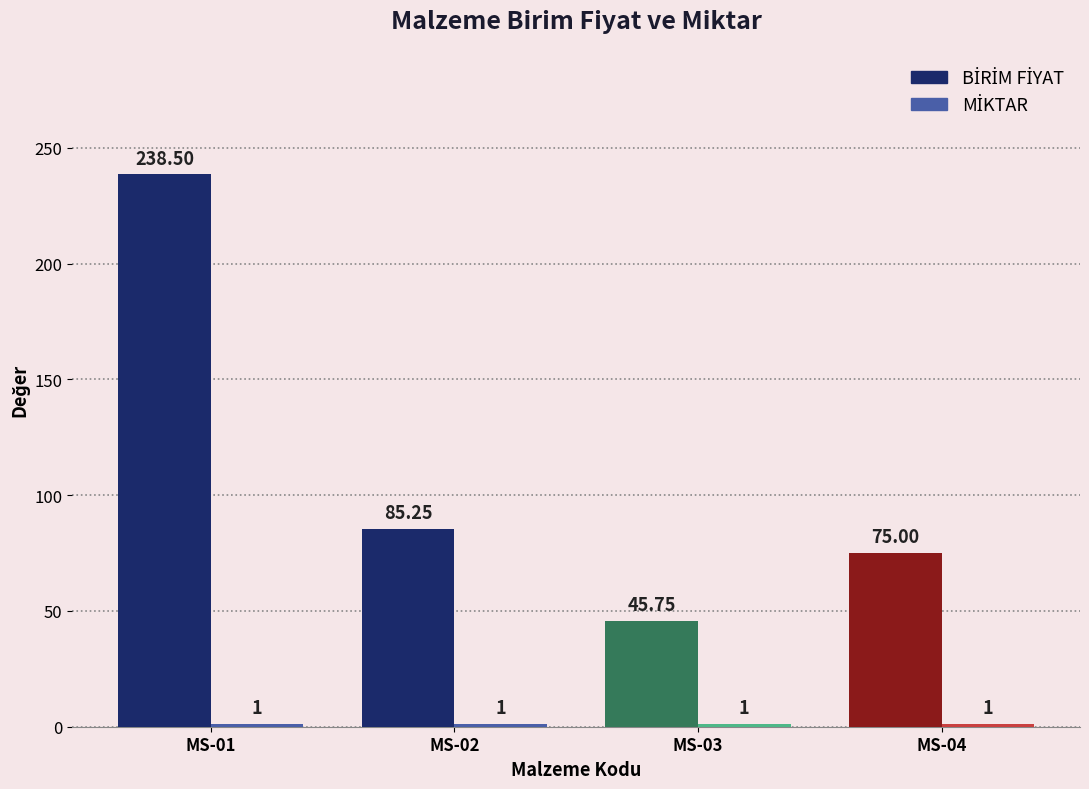

How many data points in BİRİM FİYAT are less than 85?

2